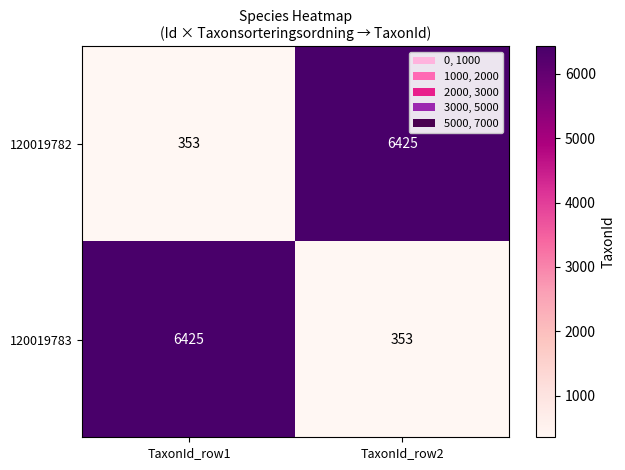

At which label does 120019782 reach its minimum?

TaxonId_row1